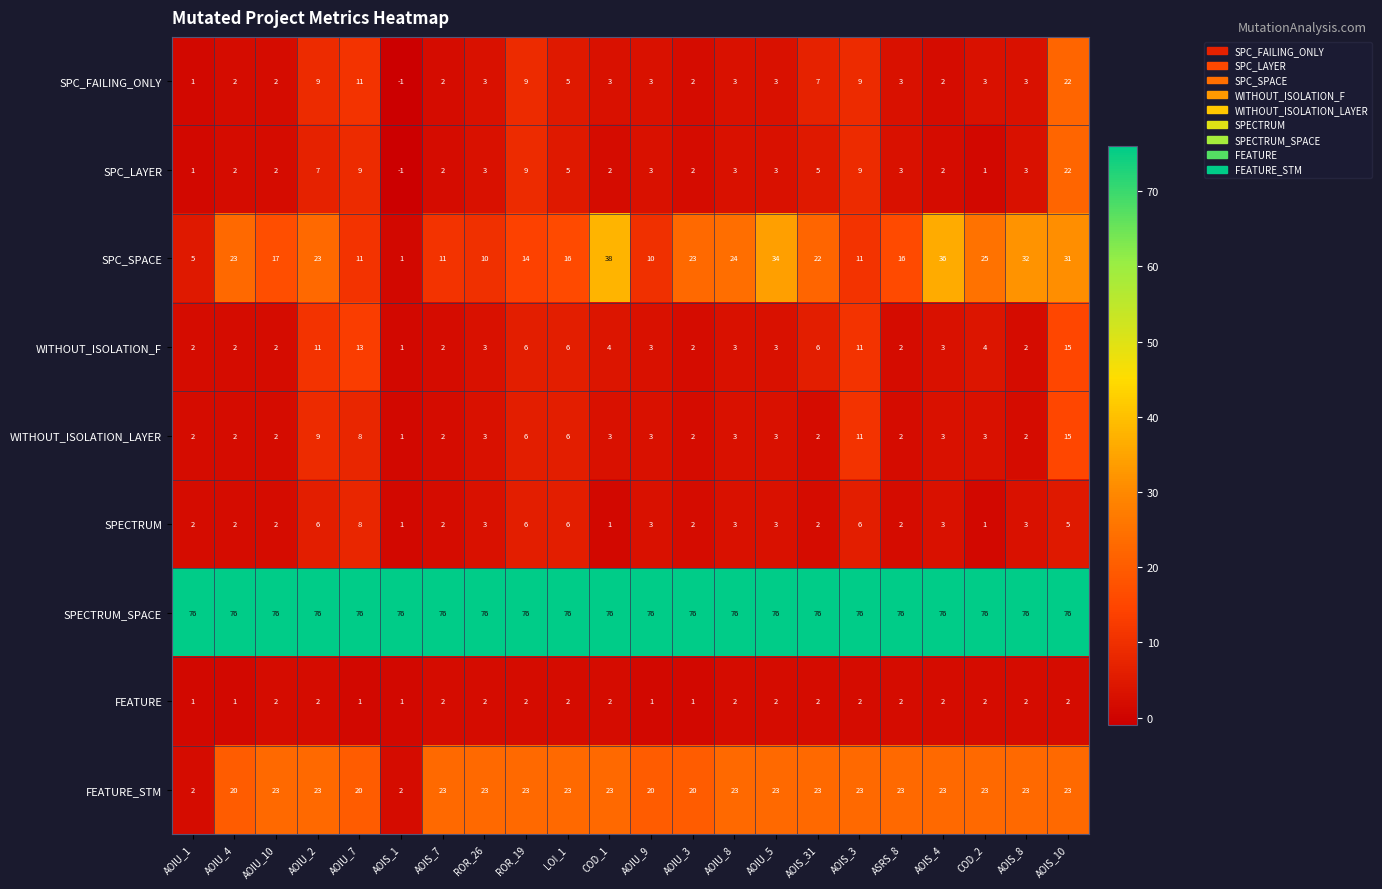

Where does the SPC_LAYER series first go above 3?

AOIU_2